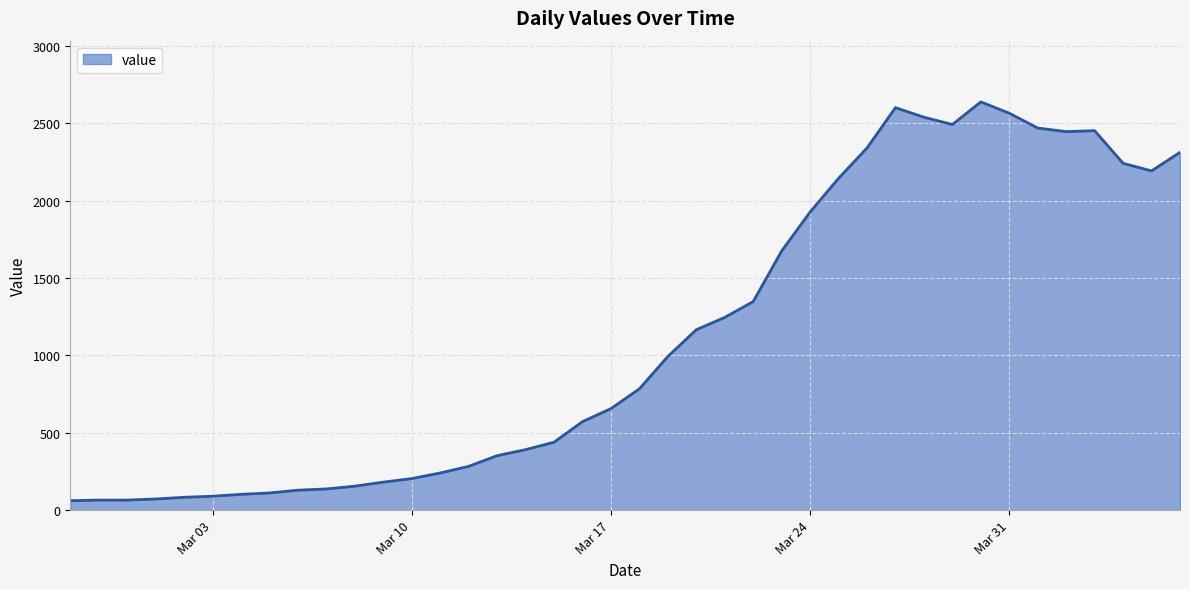

What is the minimum value shown in the chart?

61